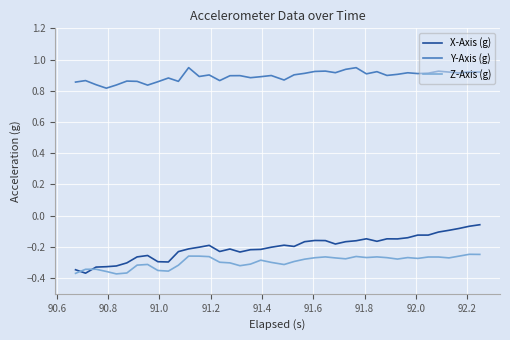

True or false: Z-Axis (g) has more than 0 points higher than both neighbors.

True